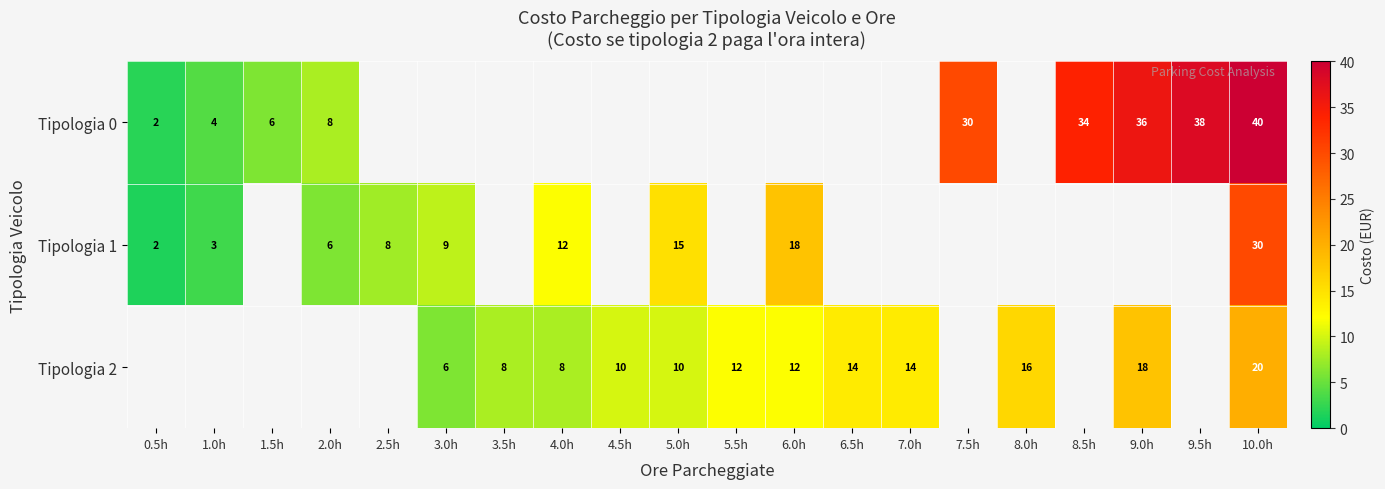

What is the spread (max minus min) of values at 1.0h?

1.0